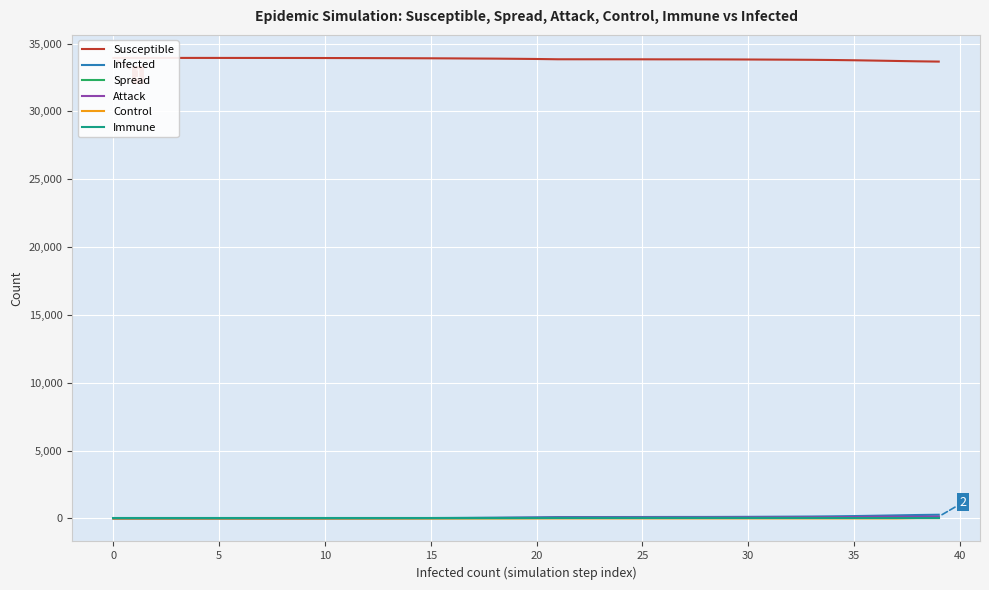

What is the maximum value shown in the chart?

33940